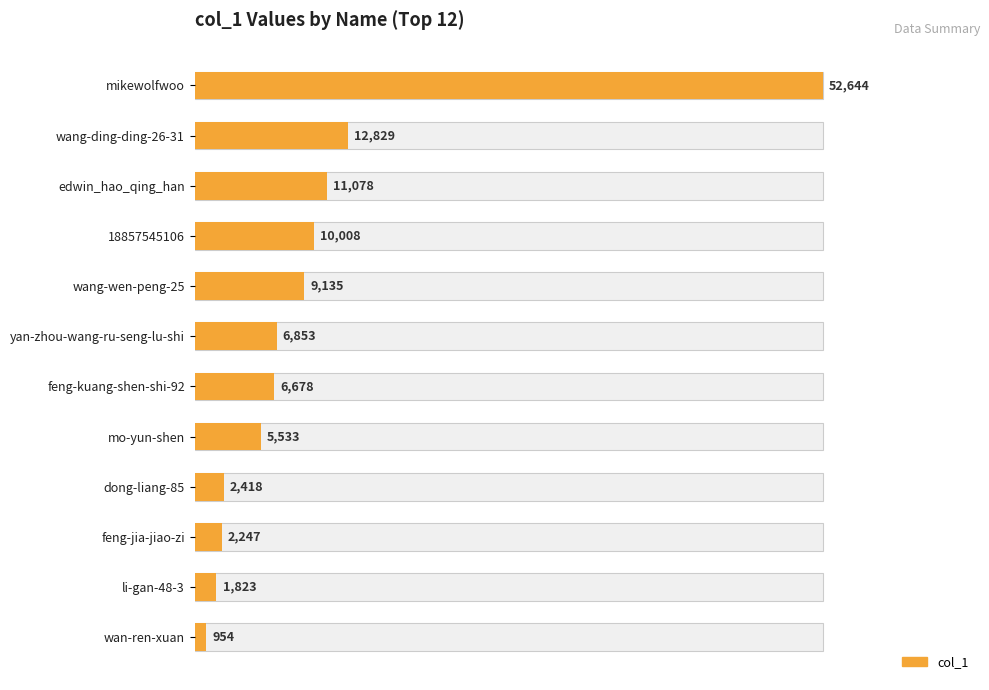

Which has a higher value, 4 or 9?

4